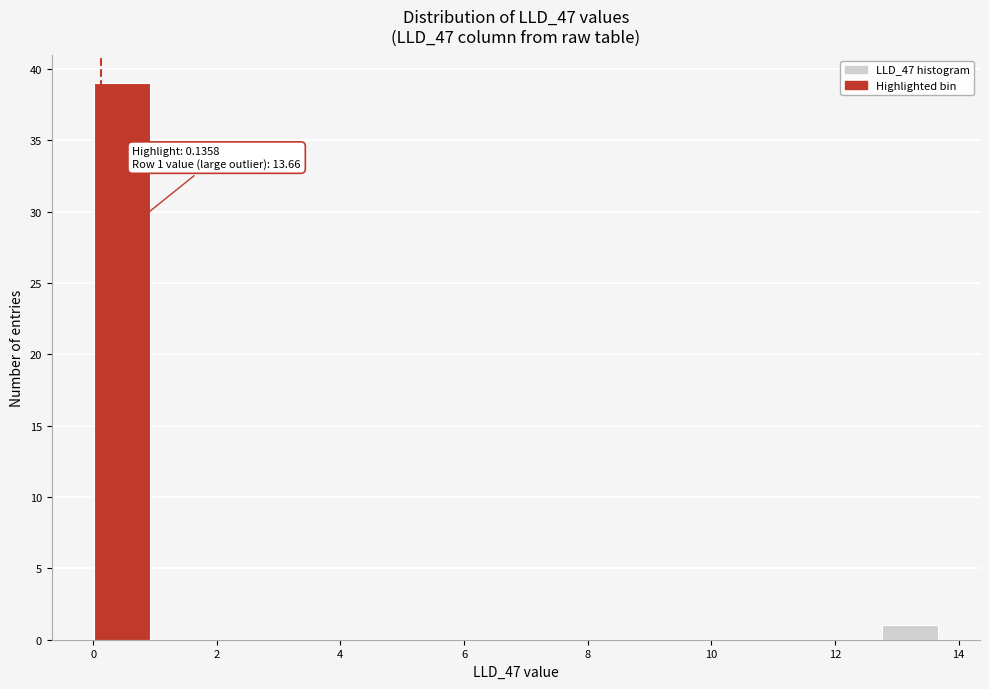

Over which range of the x-axis is the bar tallest?

0.0 to 1.0